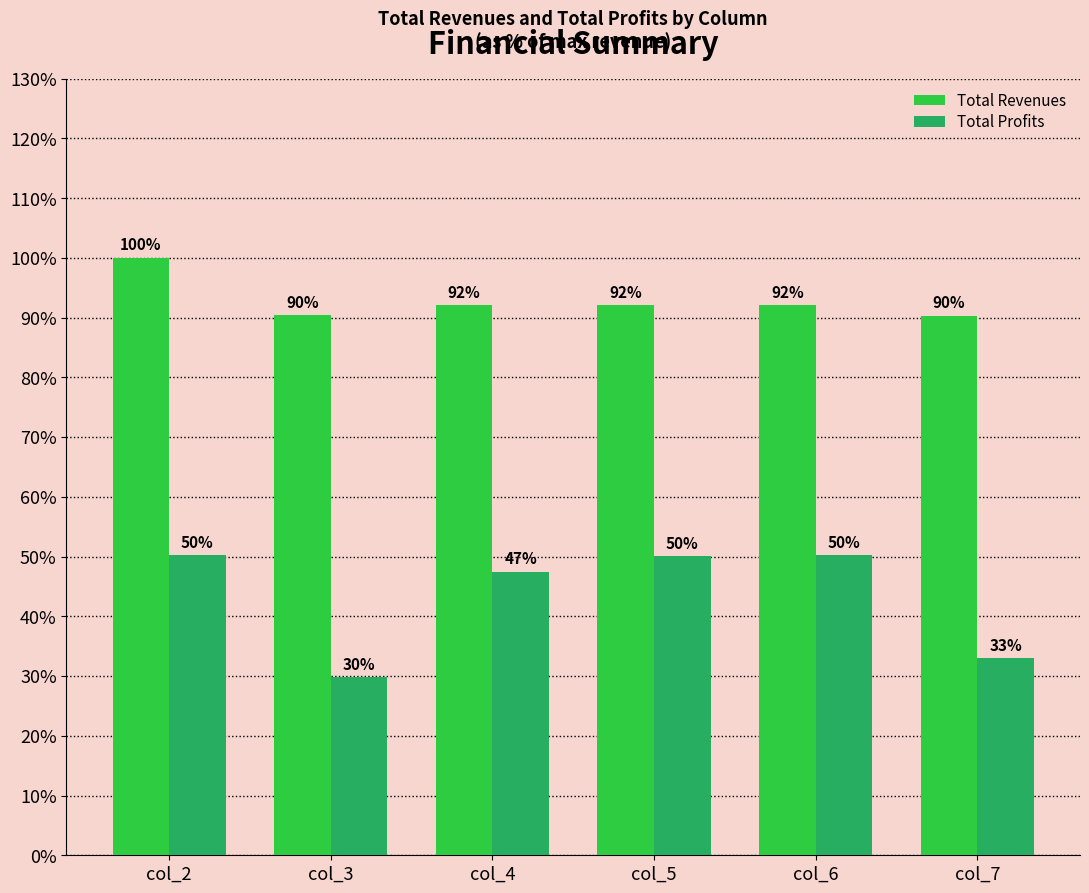

The value of Total Profits at col_5 is 50.1. True or false?

True